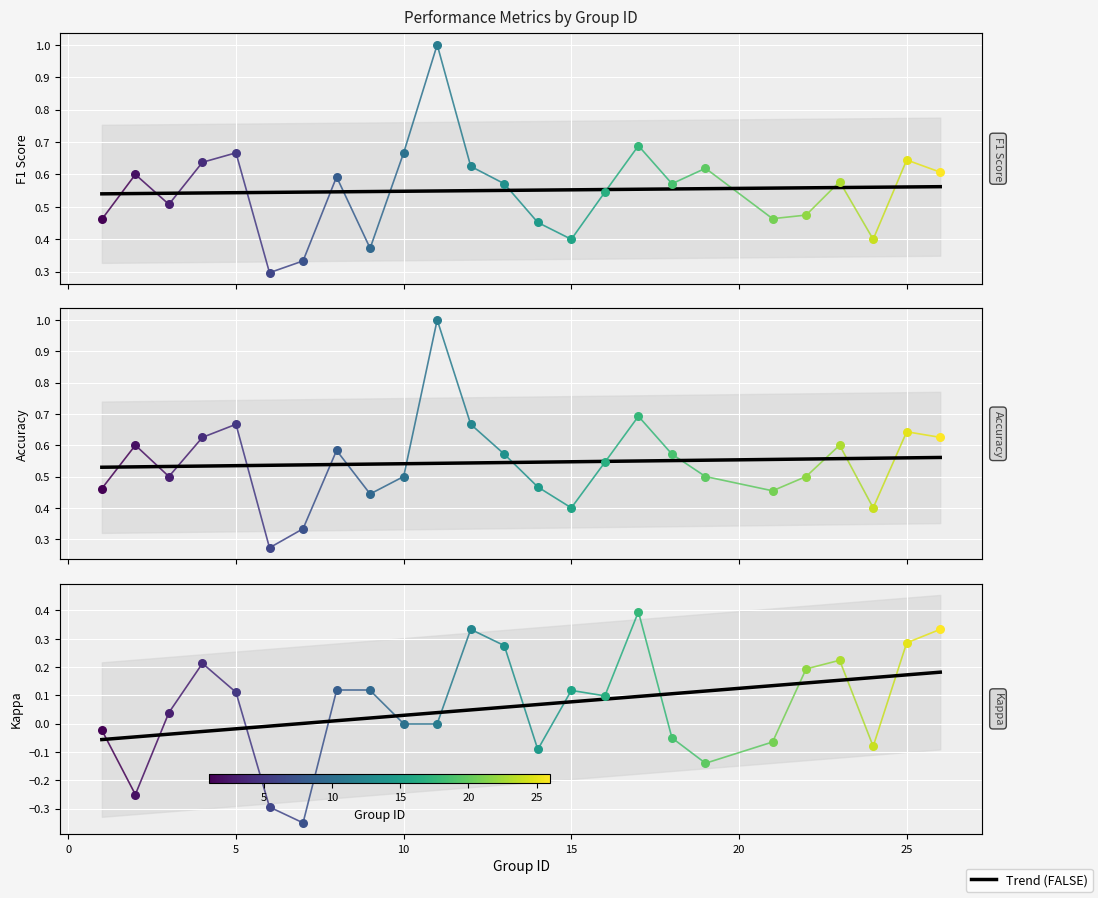

Which series has the largest total across all categories?

f1